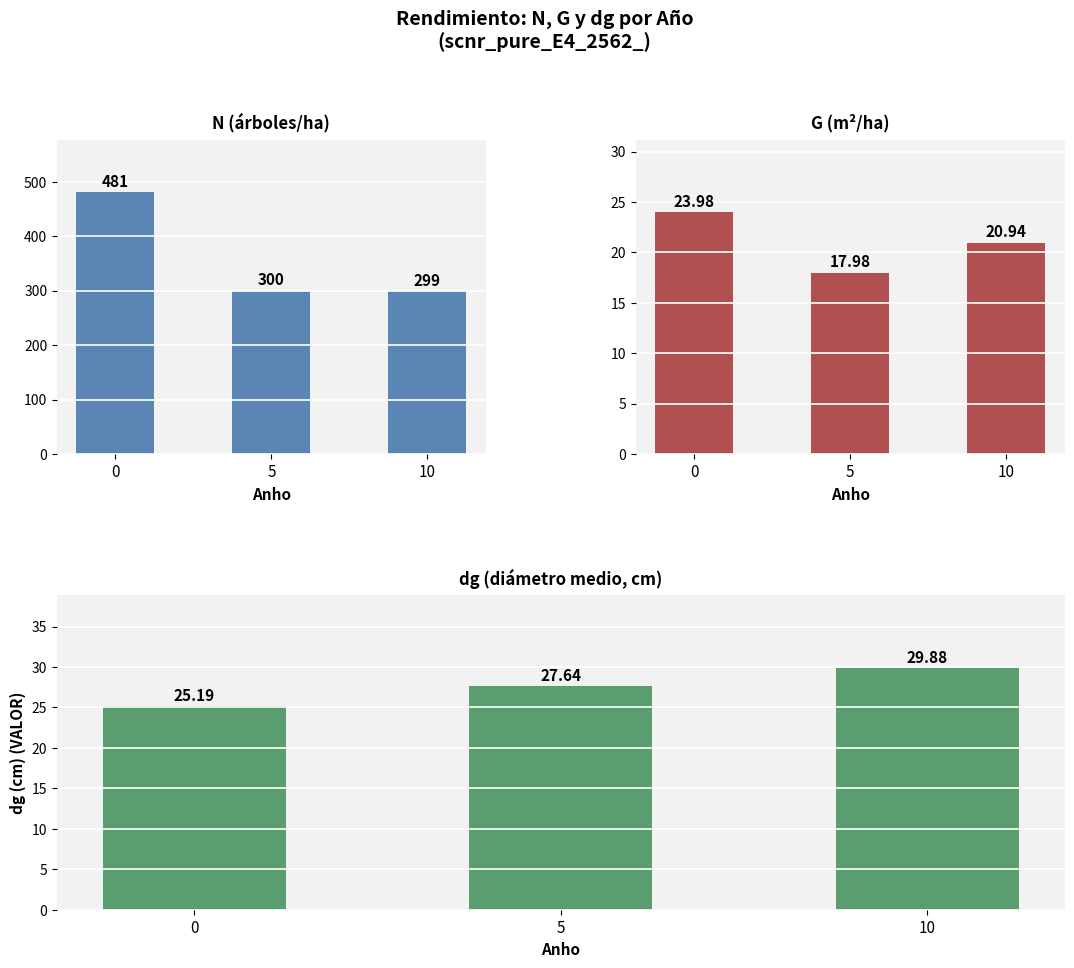

Which series has the largest total across all categories?

N